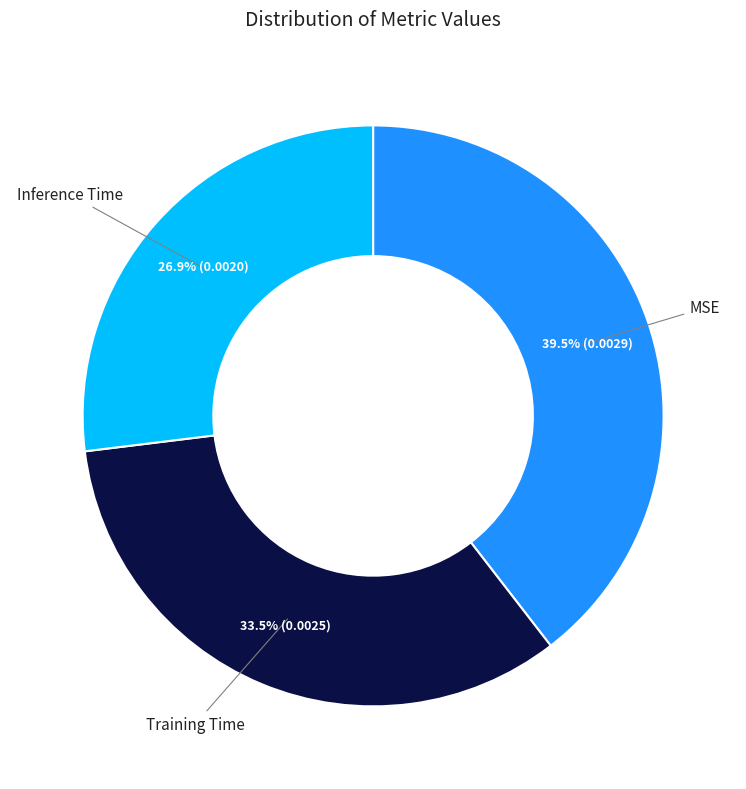

Rank the categories by value from highest to lowest.

MSE, Training Time, Inference Time